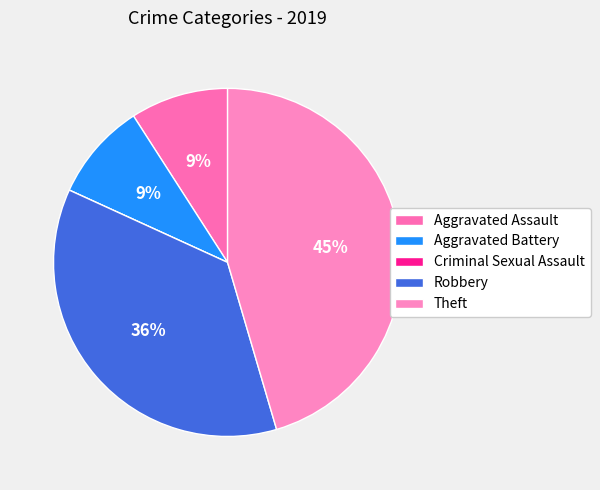

How many segments does this pie chart have?

5